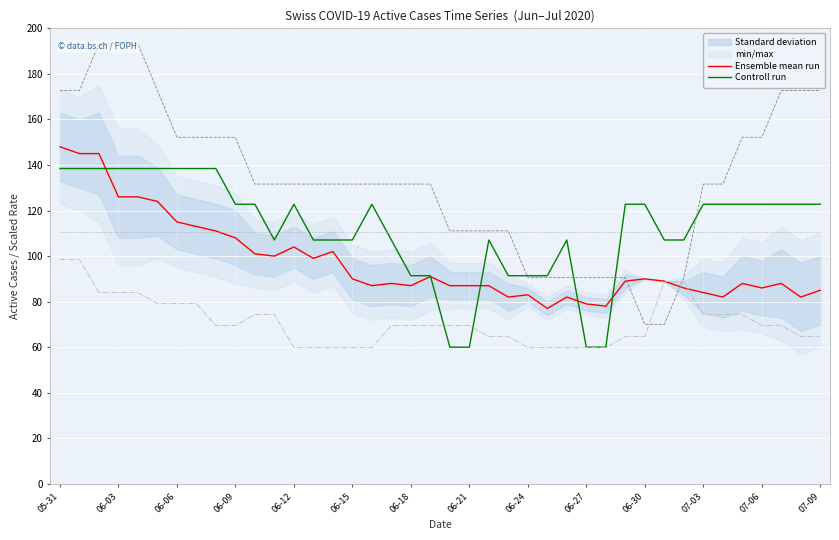

Is it true that Controll run equals 138.4 at 06-06?

True